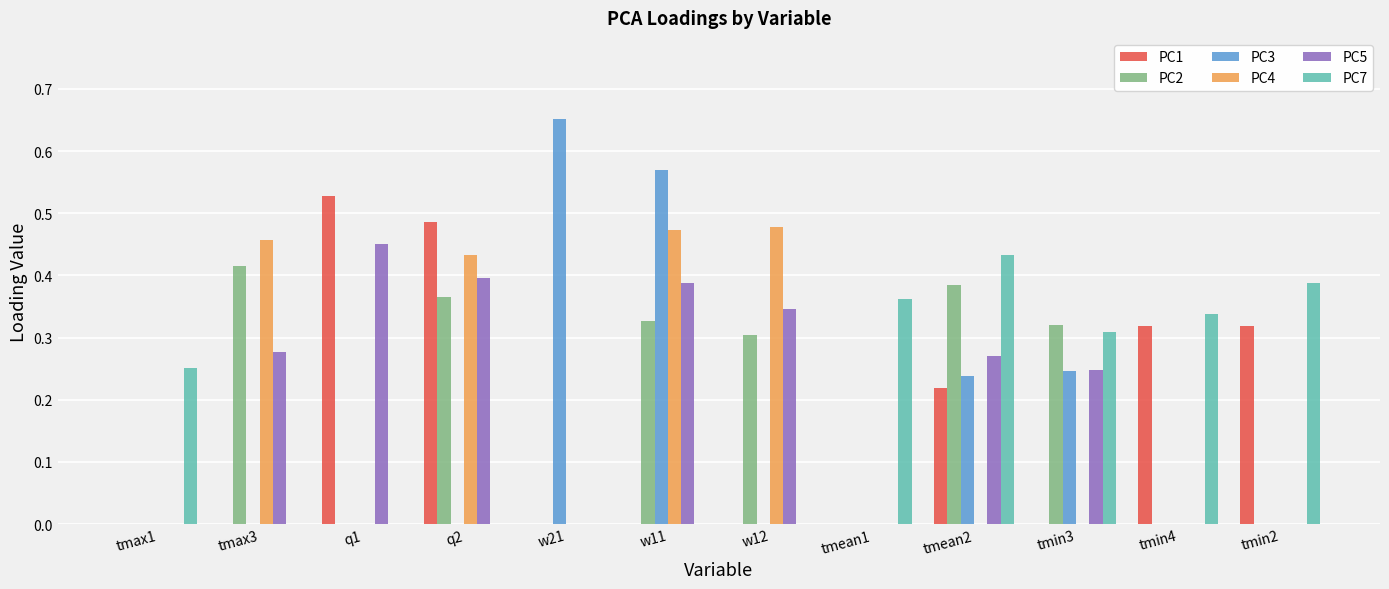

Which series changed the most between w21 and tmin2?

PC3